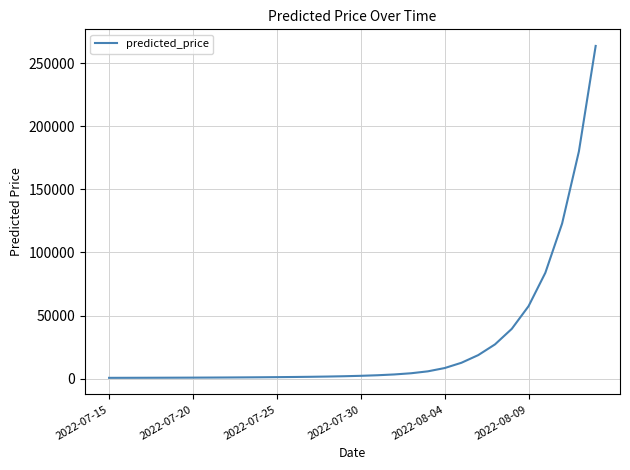

What is the difference between the maximum and minimum values?

262833.0